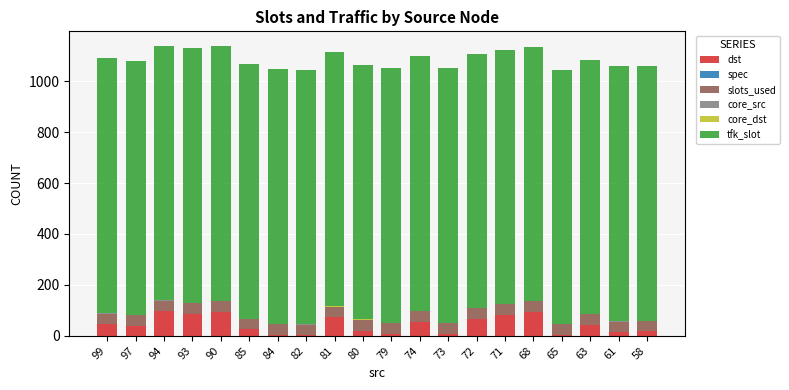

What is the highest value of the dst series?

96